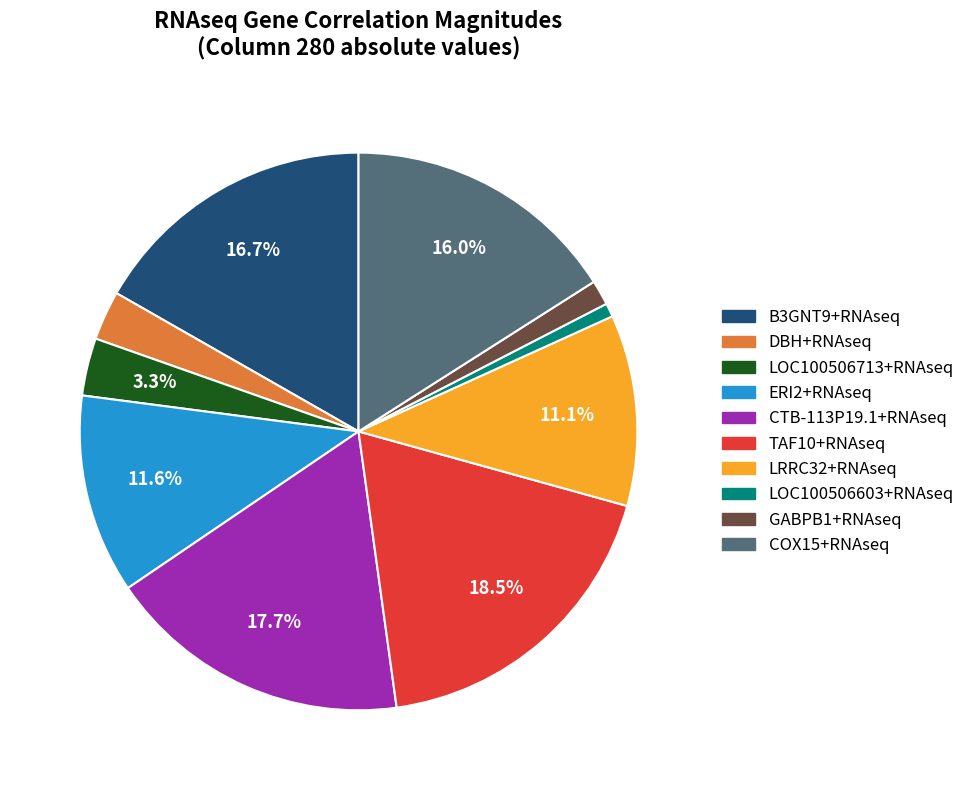

To the nearest percent, what is the difference between the GABPB1+RNAseq and B3GNT9+RNAseq slice percentages?

15%